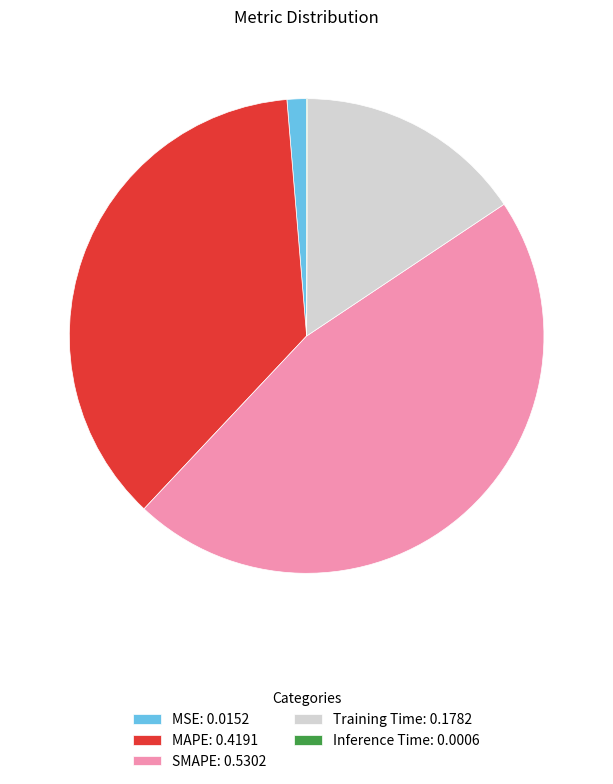

Between Training Time: 0.1782 and MAPE: 0.4191, which is larger?

MAPE: 0.4191